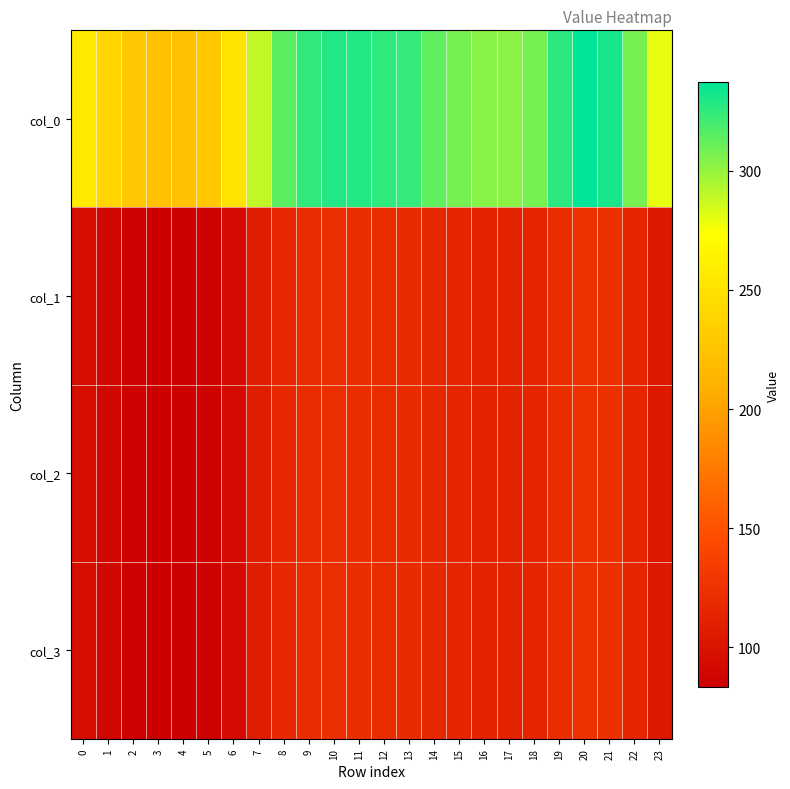

Which series has the widest spread of values?

col_0